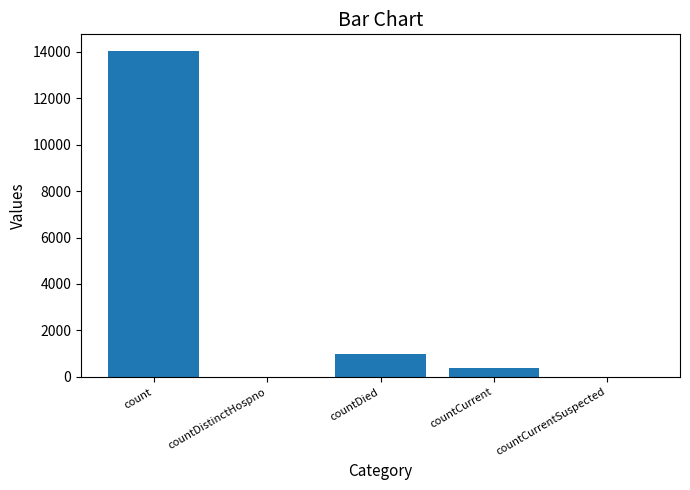

Reading right to left, transcribe all the data shown in this chart.

countCurrentSuspected=0	countCurrent=366	countDied=1000	countDistinctHospno=0	count=14042